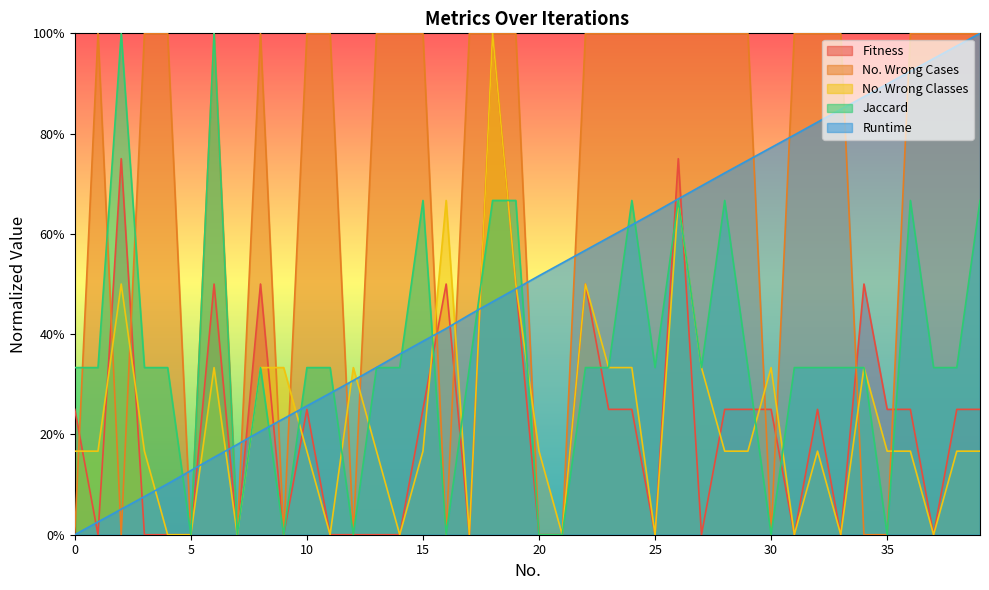

Where do Runtime and Jaccard first cross each other?

4 and 5